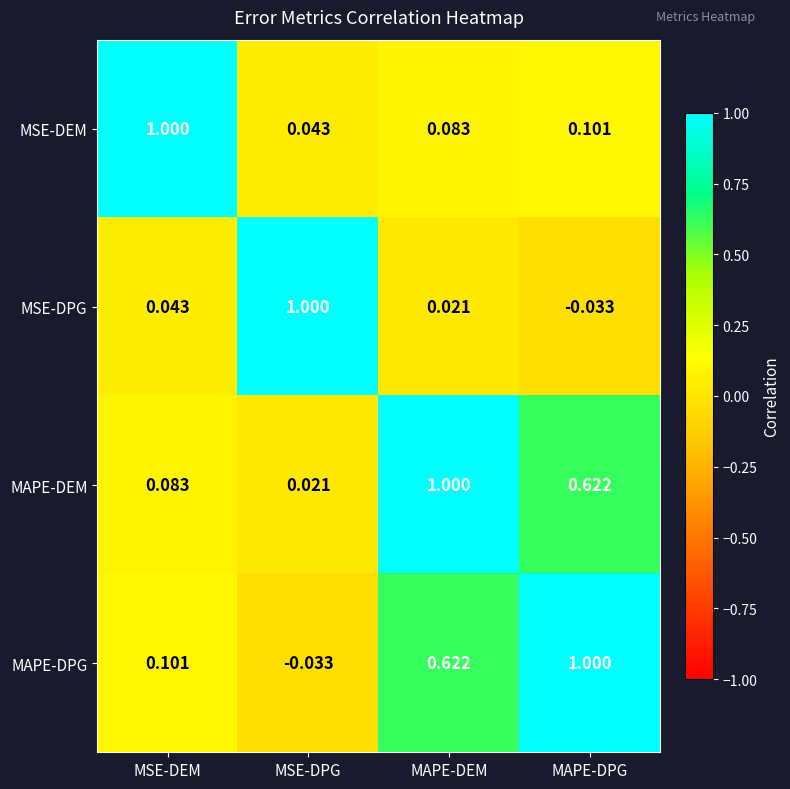

Rank the series at MSE-DEM from highest to lowest value.

MSE-DEM, MAPE-DPG, MAPE-DEM, MSE-DPG